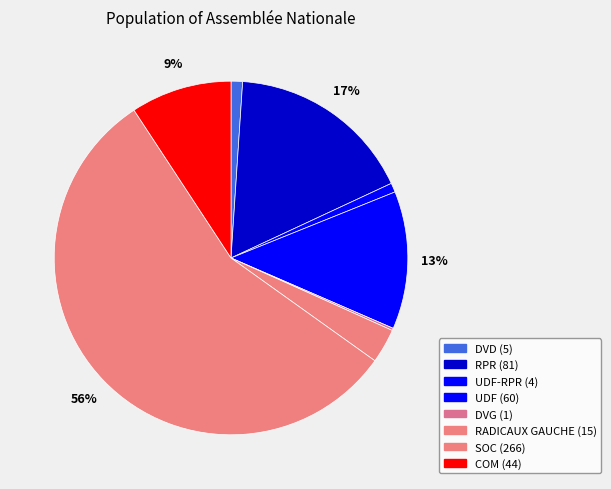

What is the majority slice?

SOC